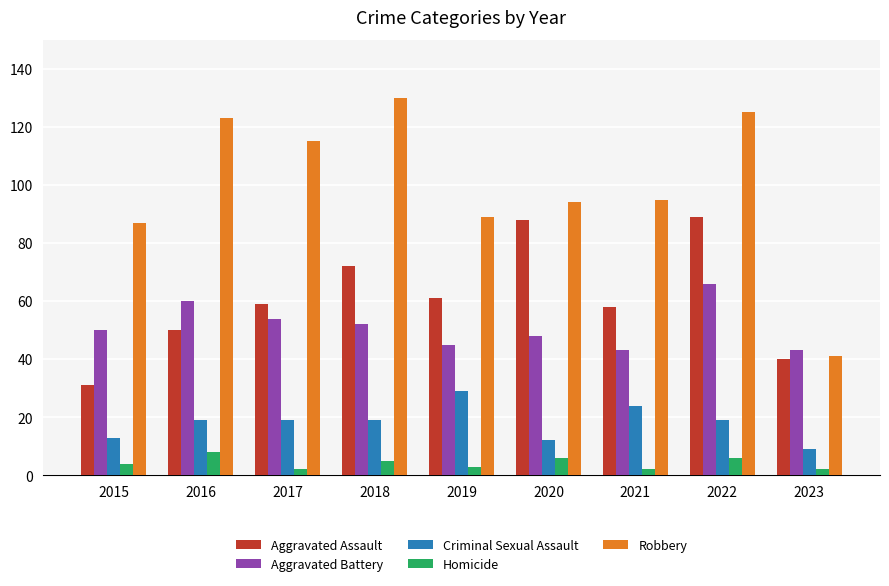

At which category is the sum across all series the highest?

2022